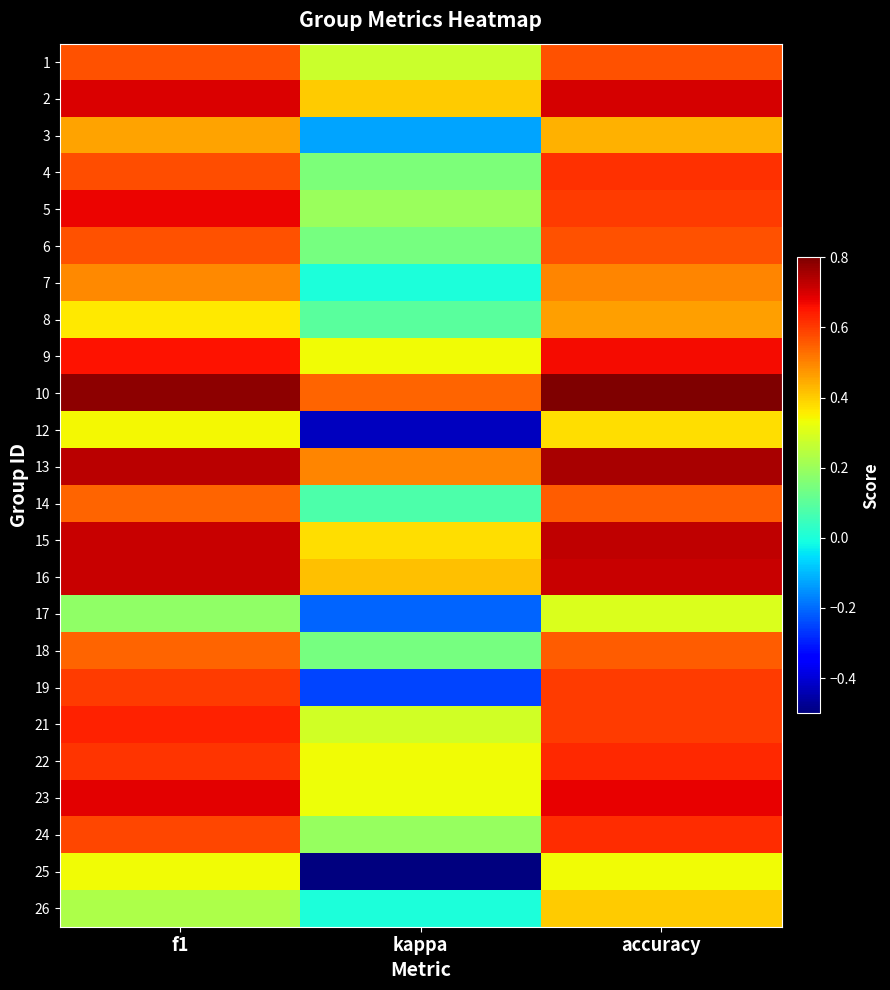

What is the difference between the highest and lowest values at f1?

0.6